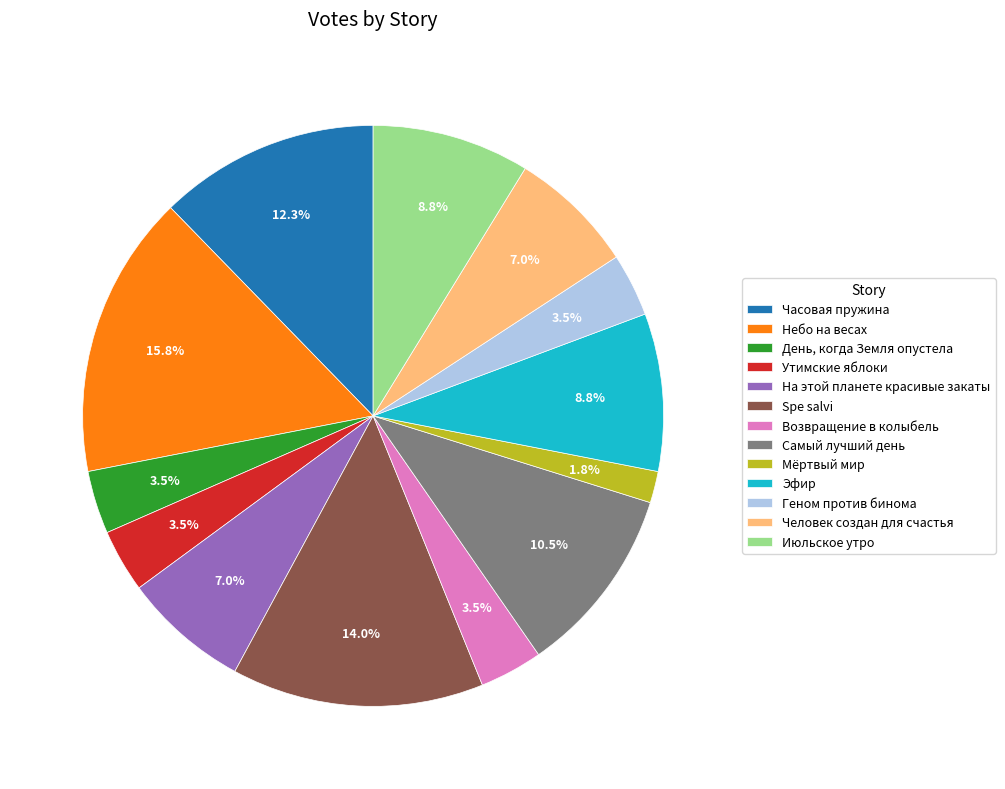

How many slices are in this pie chart?

13